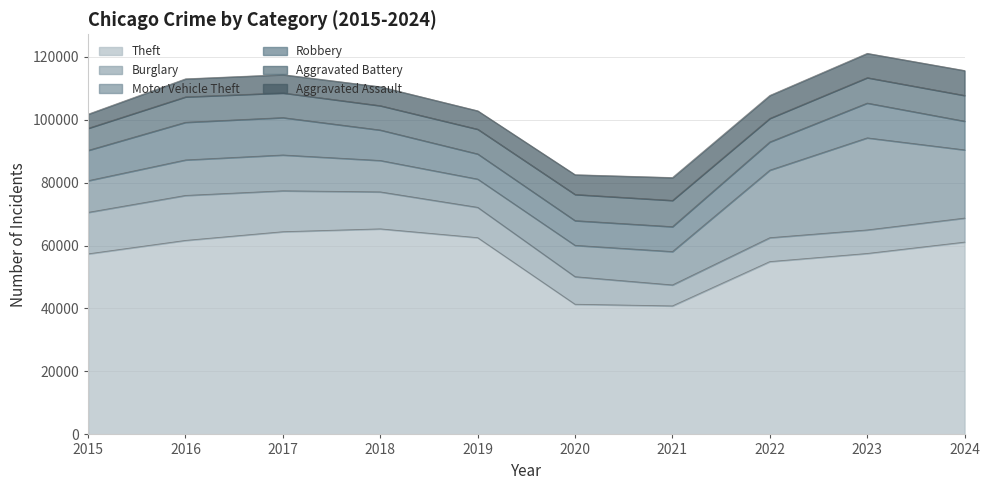

Count the number of categories in the chart.

10